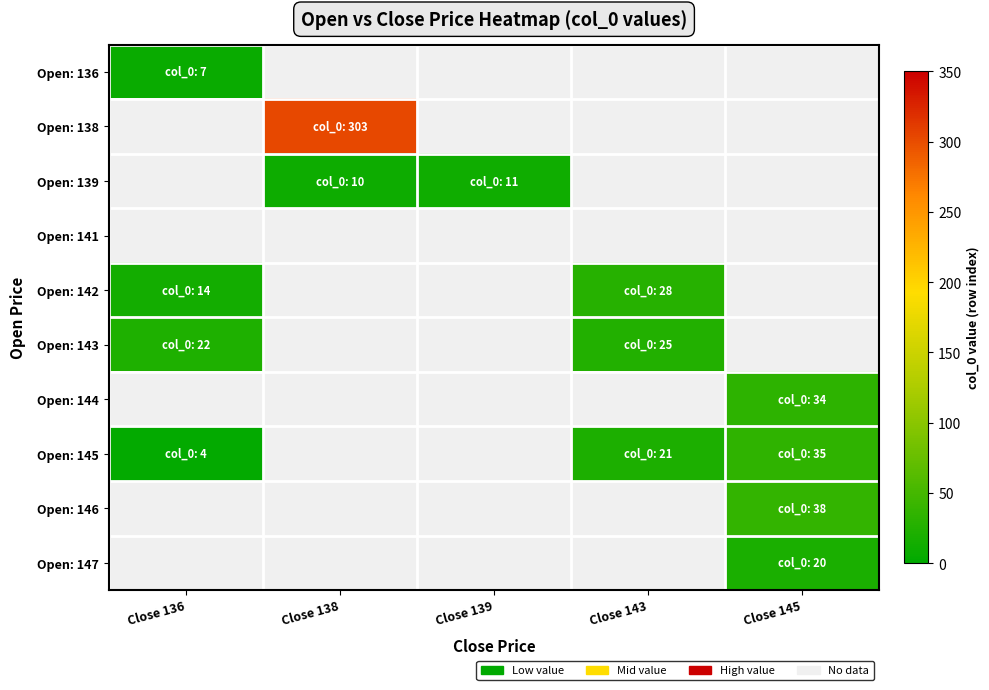

At which category does the chart reach its peak across all series?

Close 138